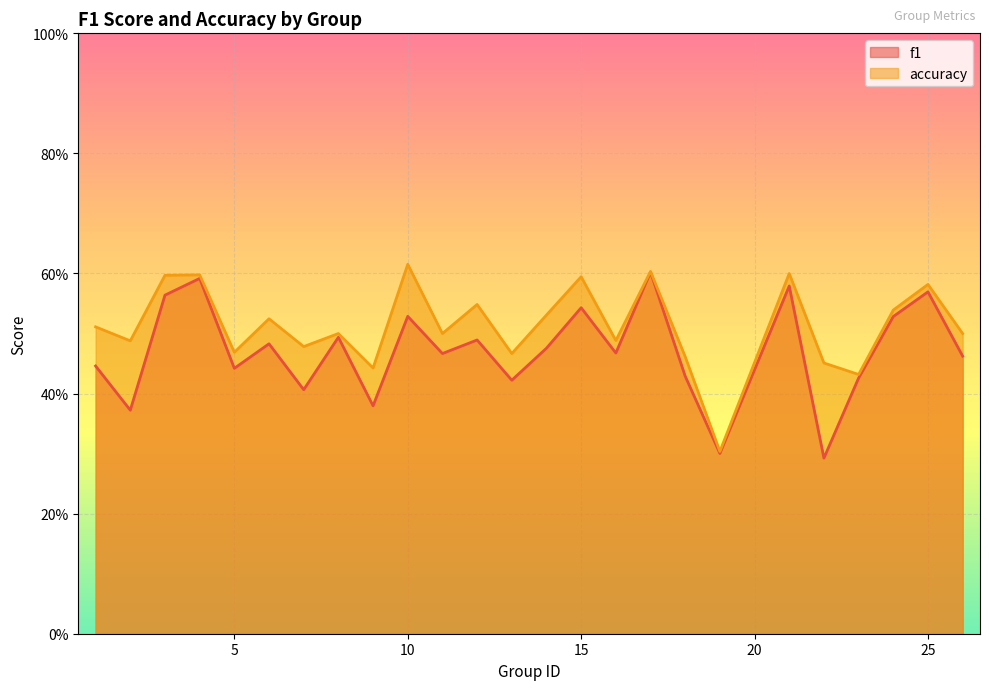

List the series in order of their overall mean, lowest first.

f1, accuracy